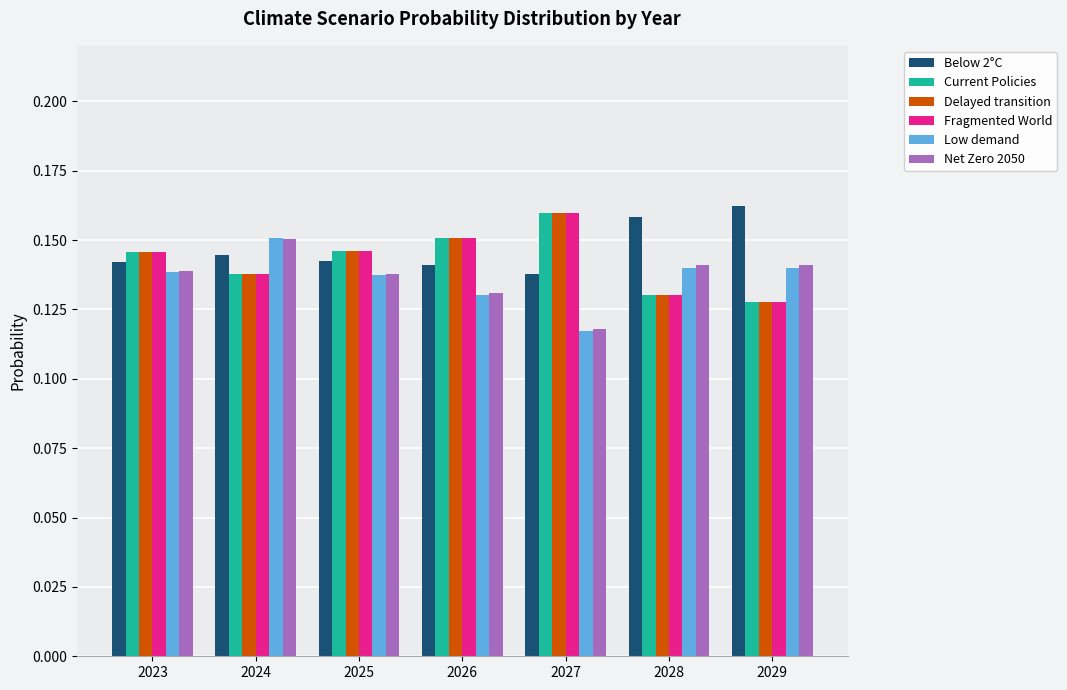

At which label is Net Zero 2050 closest to 0?

2027